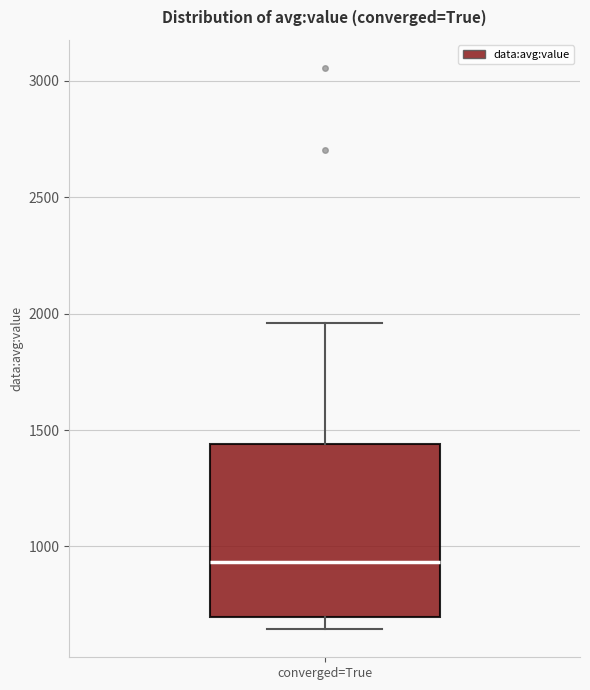

Transcribe this box plot: give where the median line is, the range the box spans, and where the two whiskers end, as read against the y-axis. The values are not printed on the chart, so give them approximately, as read against the axis.

median 950, box 700 to 1450, whiskers 650 to 1950